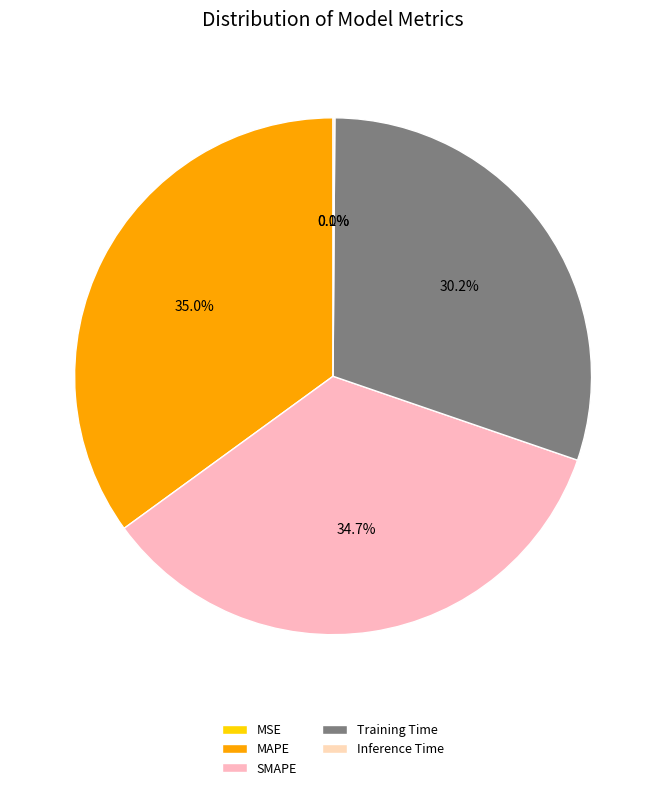

Do Inference Time and SMAPE together represent more than half of the pie?

No